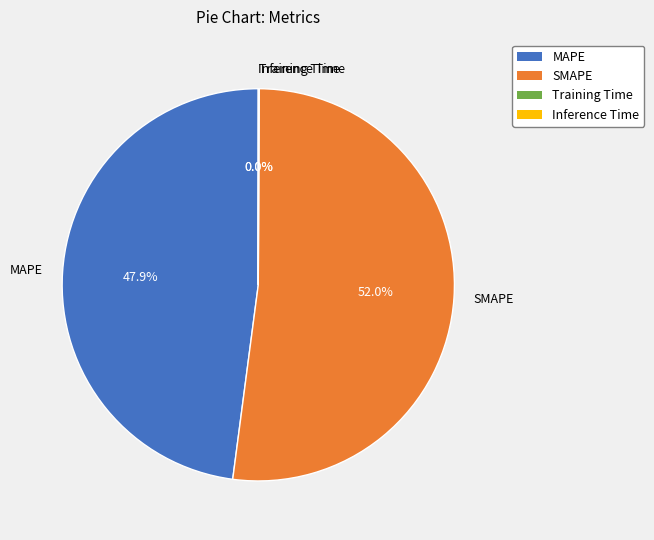

To the nearest percent, what portion does MAPE represent?

48%